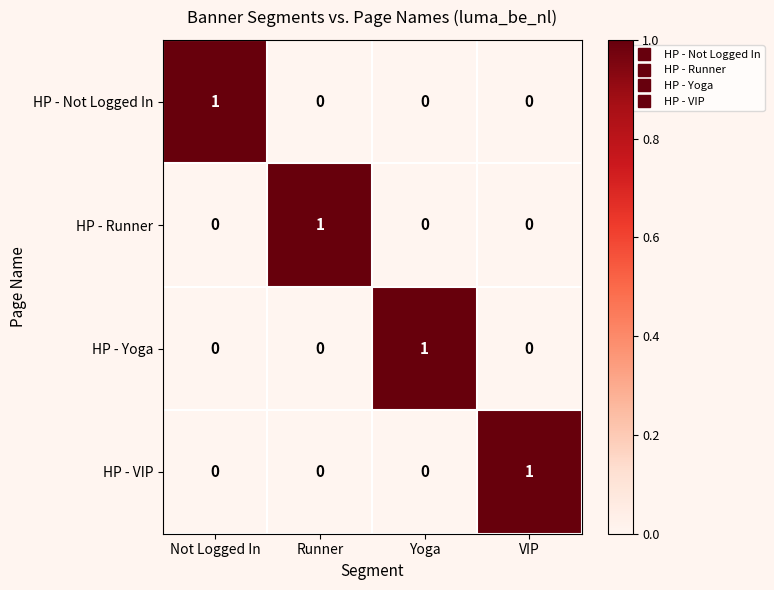

Is it true that HP - Yoga equals 1 at Not Logged In?

False